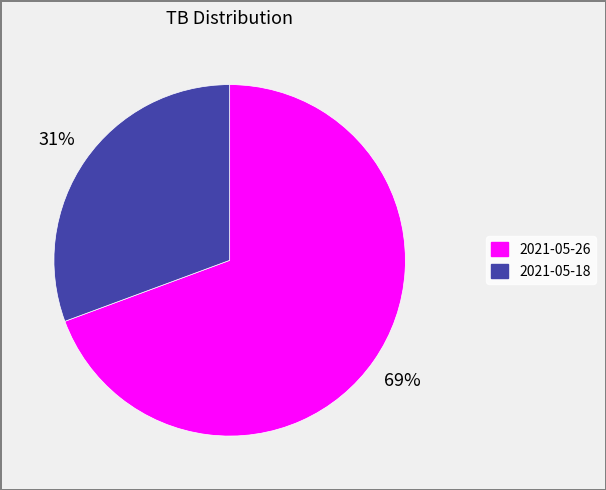

Rank the categories by value from lowest to highest.

2021-05-18, 2021-05-26